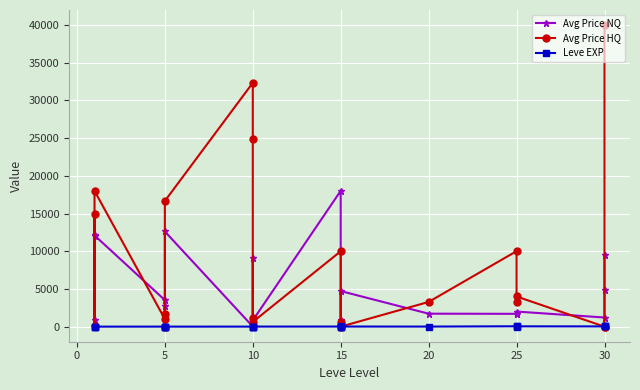

How many lines are shown in the chart?

3